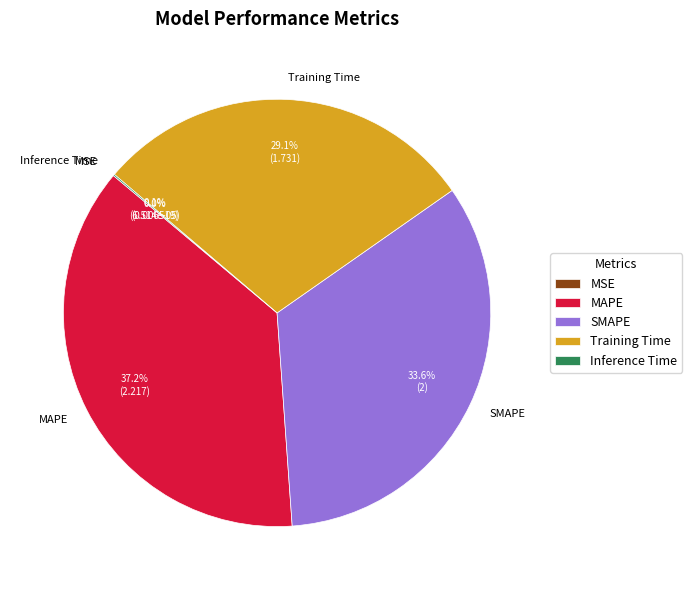

To the nearest percent, what is the average slice percentage?

20%